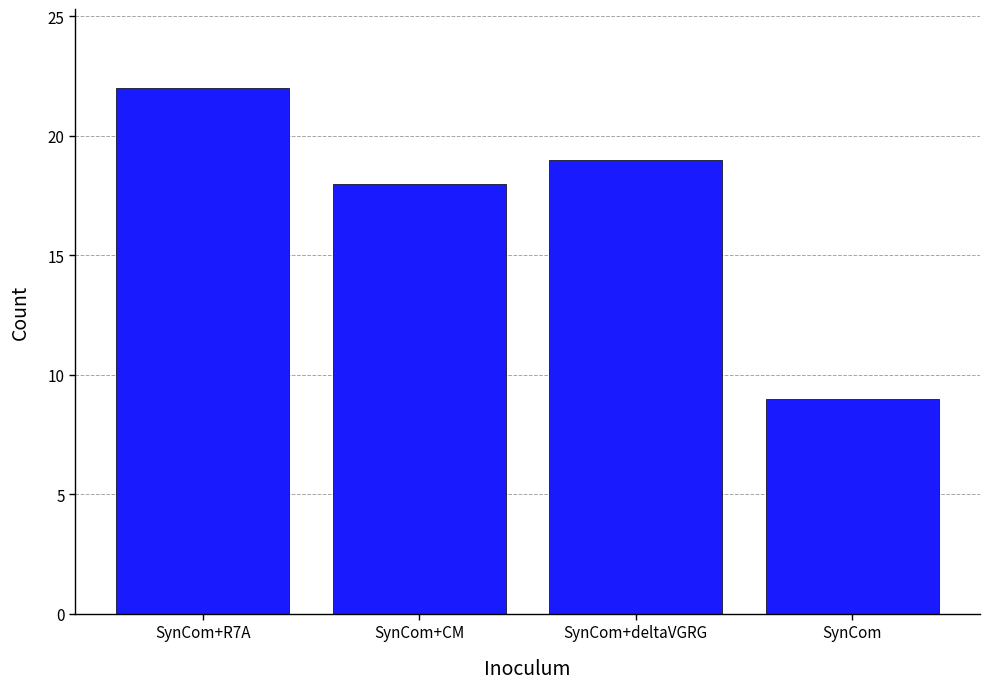

Reading left to right, list all the values displayed in this chart.

SynCom+R7A=22	SynCom+CM=18	SynCom+deltaVGRG=19	SynCom=9